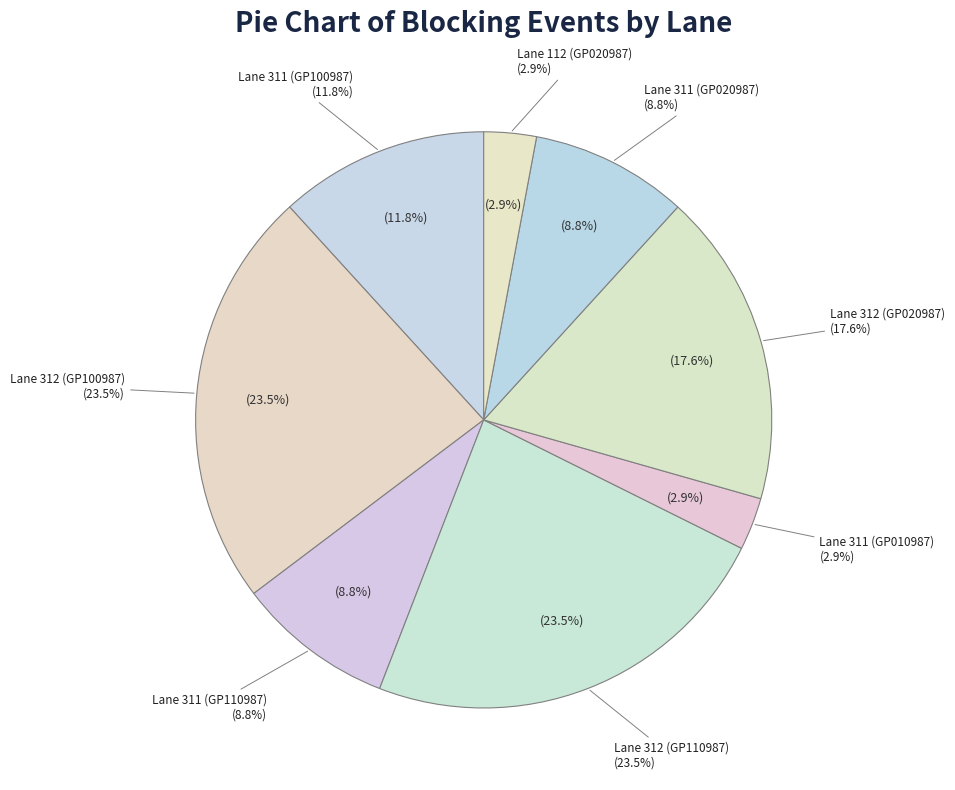

The Lane 312 (GP020987) slice represents 27% of the pie. True or false?

False